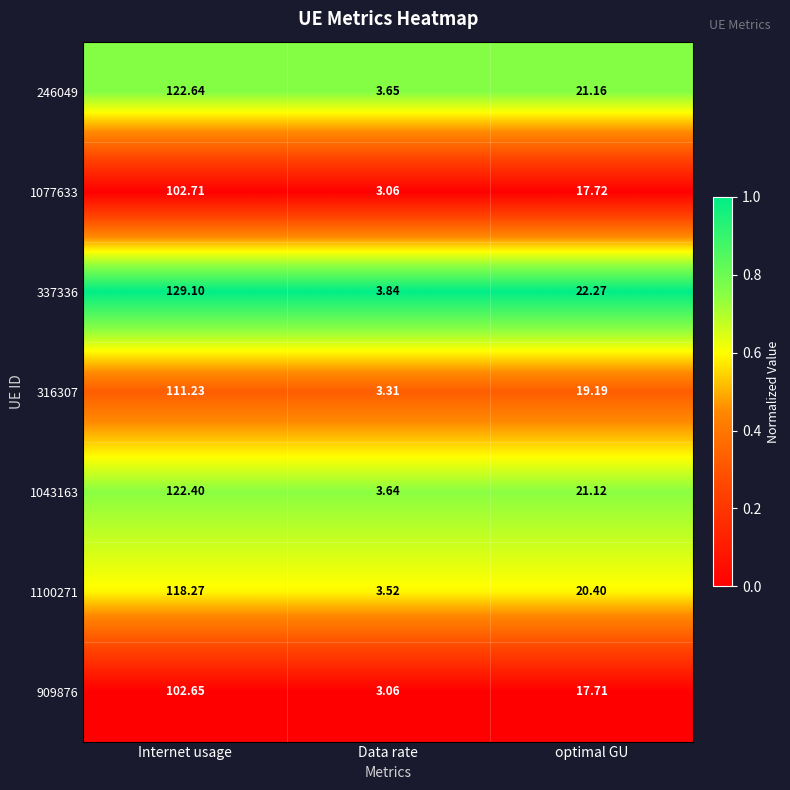

Which category has the highest value in the 1077633 series?

Internet usage